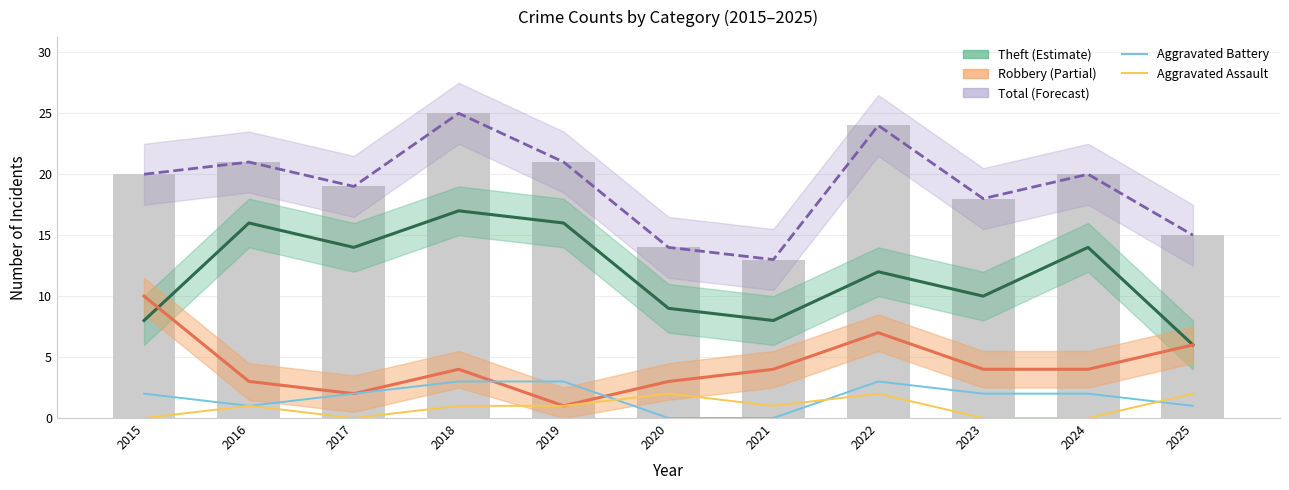

Does the chart contain any negative values?

No